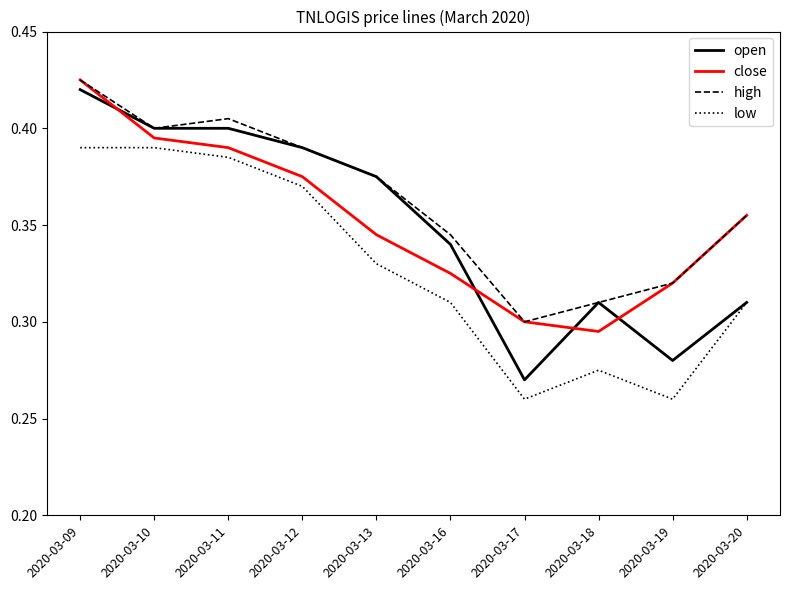

True or false: close has a value of 0.3 at 2020-03-13.

True